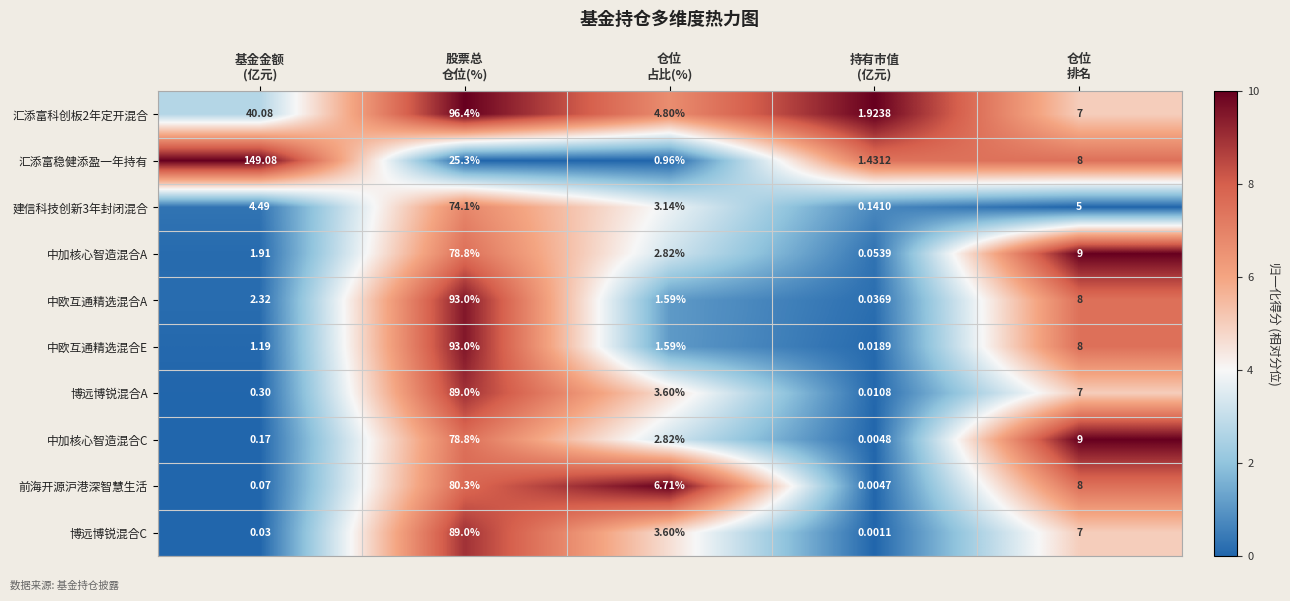

What is the spread (max minus min) of values at 股票总
仓位(%)?

71.1